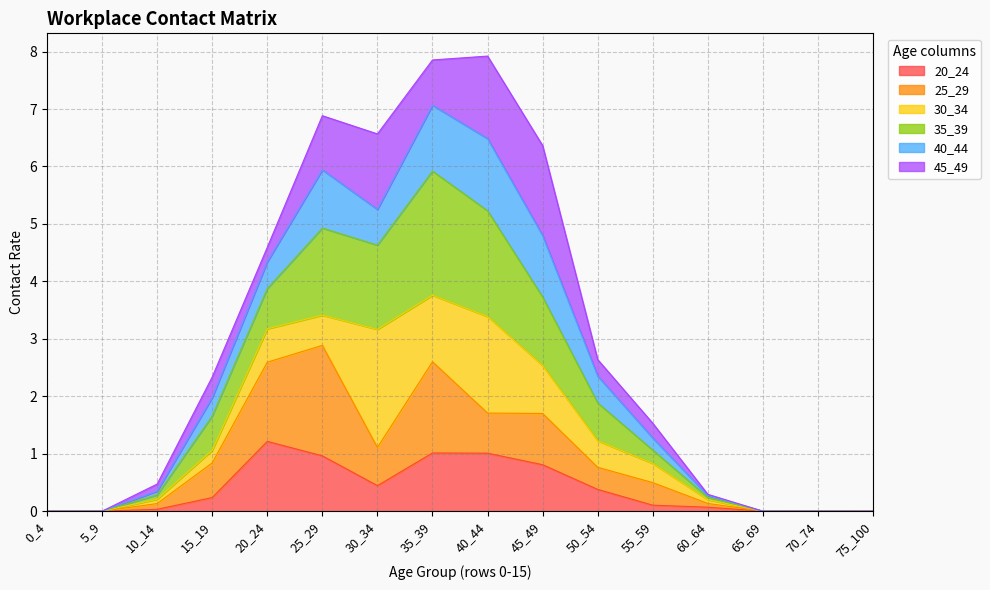

What is the highest value of the 20_24 series?

1.2